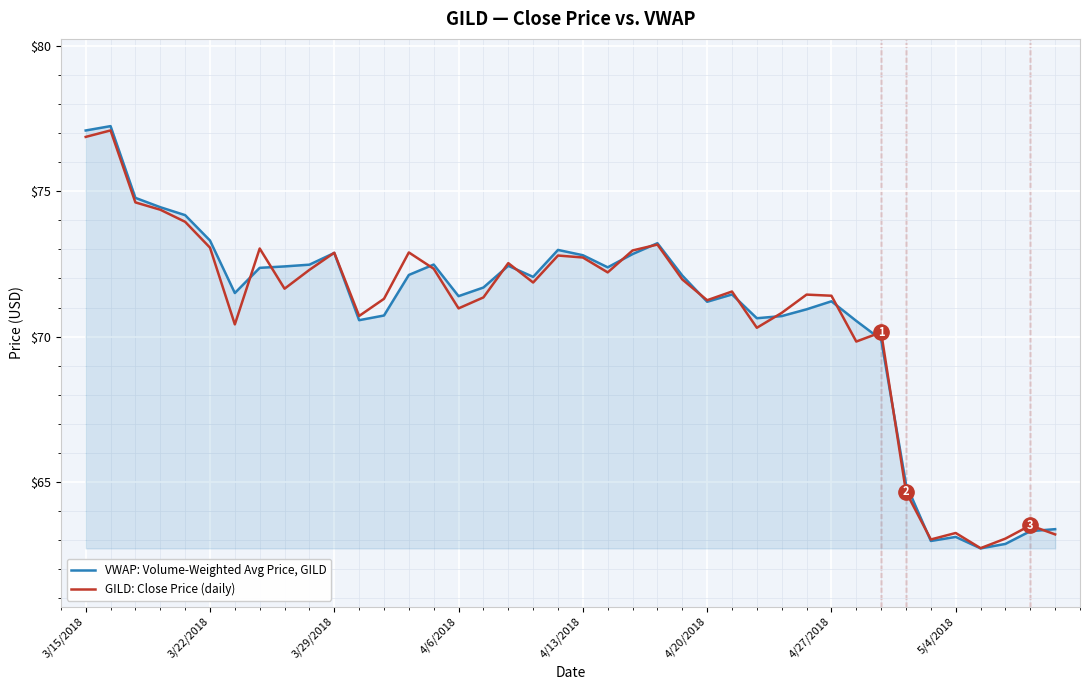

What is the maximum value for VWAP: Volume-Weighted Avg Price, GILD?

77.2